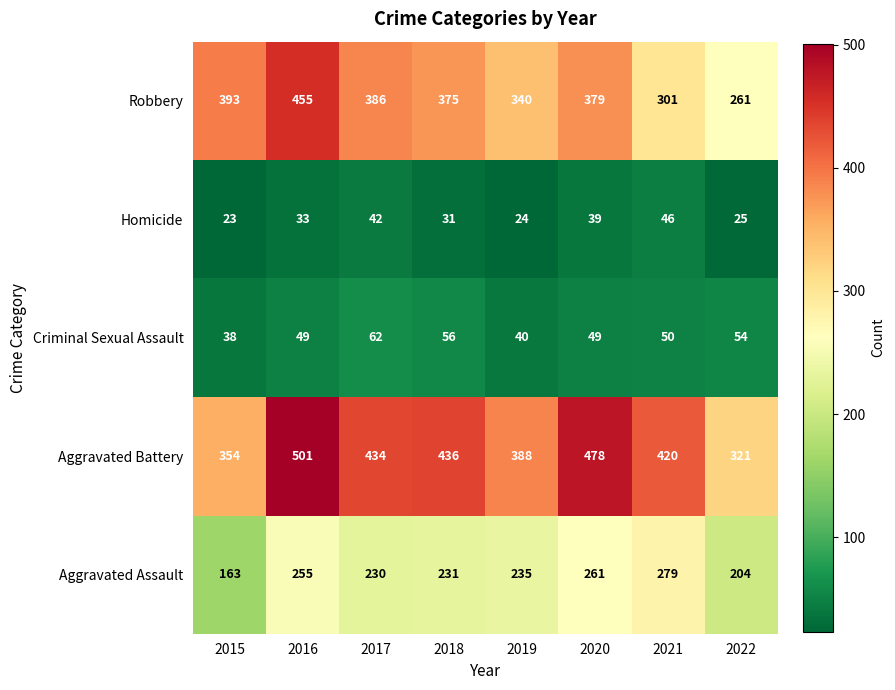

How many data points does each series have?

8